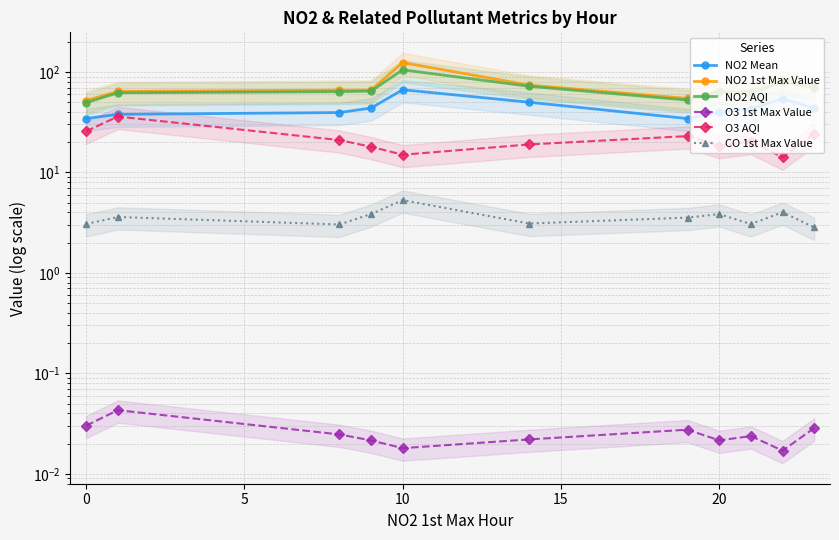

In O3 AQI, how many points are higher than both neighbors (excluding endpoints)?

3